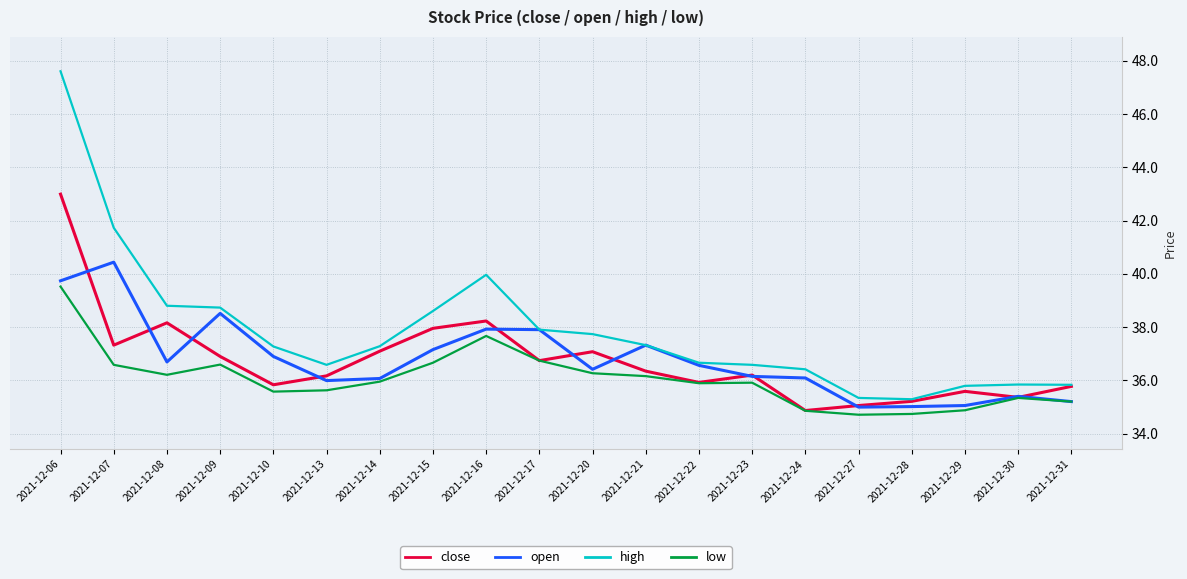

What is the sum of the open values at 2021-12-21 and 2021-12-06?

77.1